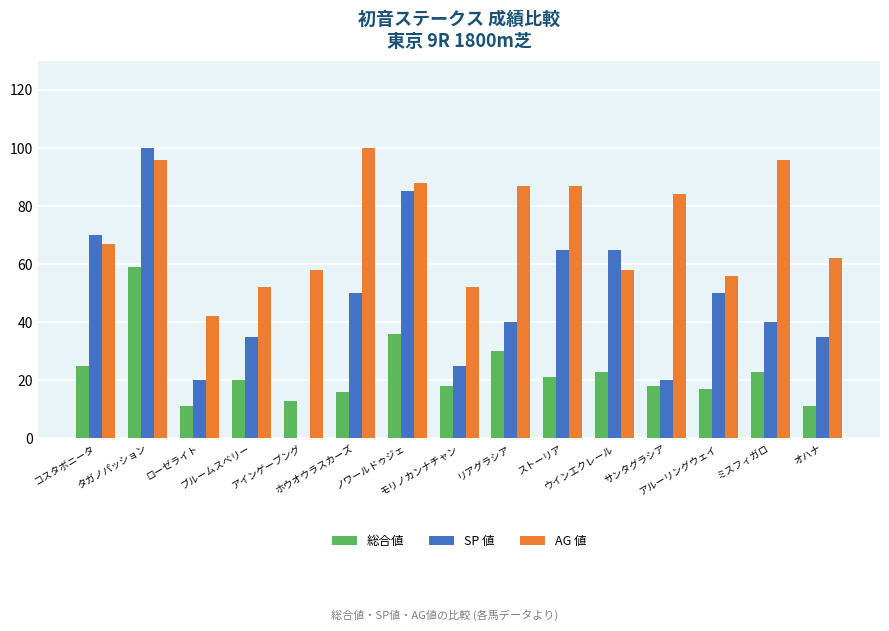

What is the maximum value for SP 値?

100